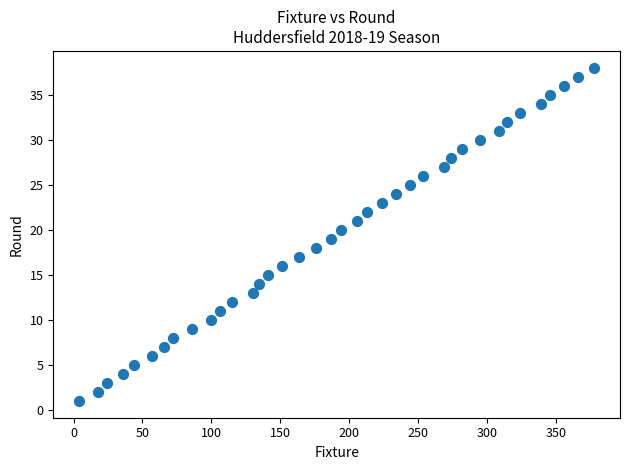

What is the range of Y values (max minus min)?

37